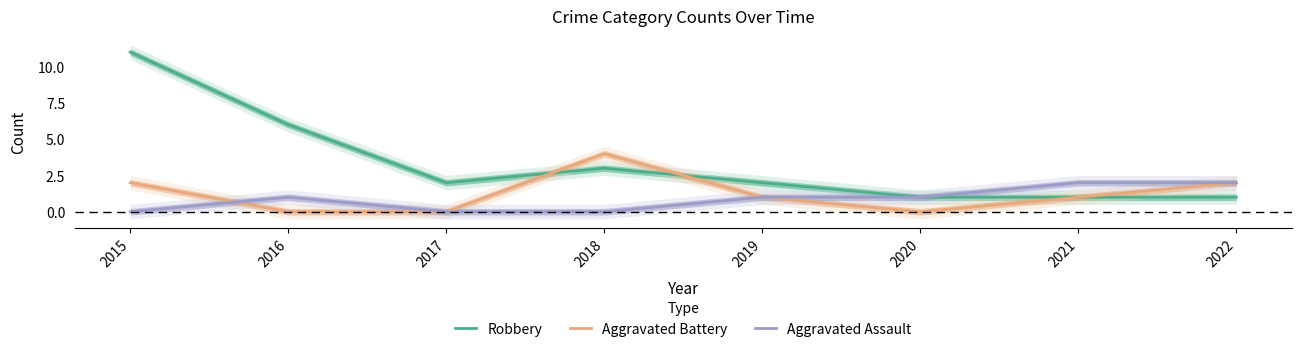

Rank the categories by Robbery value from highest to lowest.

2015, 2016, 2018, 2017, 2019, 2020, 2021, 2022